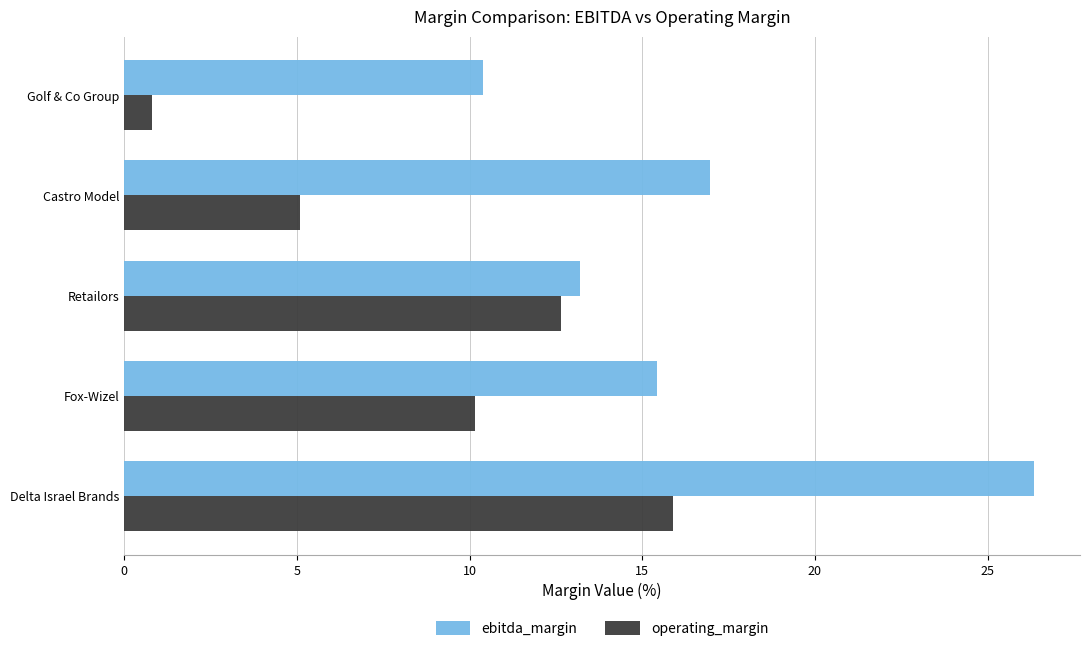

At which category is the sum across all series the highest?

Delta Israel Brands